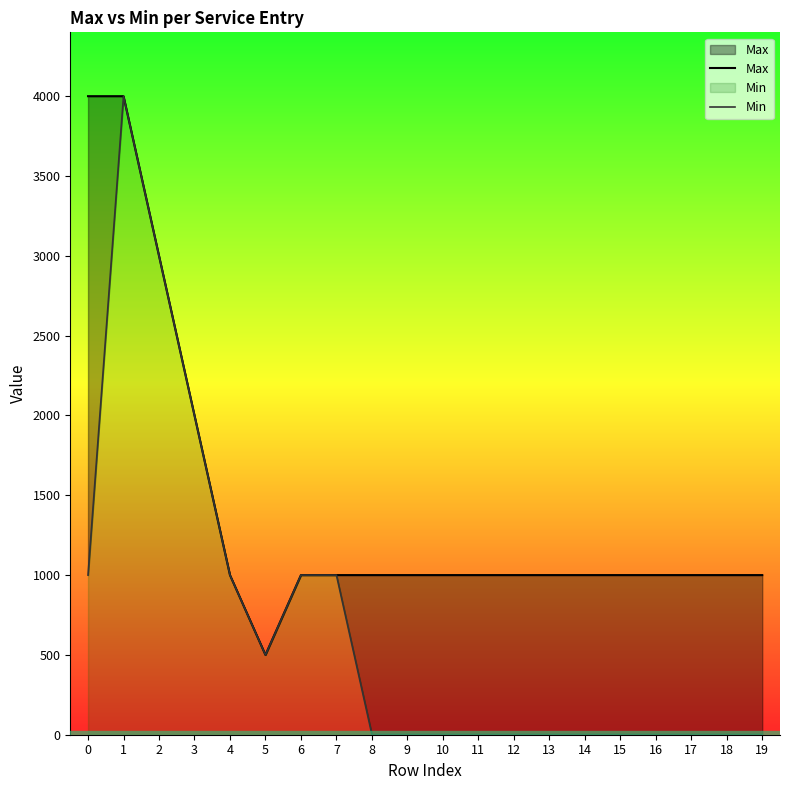

List the labels in order of Min value, smallest first.

8, 9, 10, 11, 12, 13, 14, 15, 16, 17, 18, 19, 5, 0, 4, 6, 7, 3, 2, 1